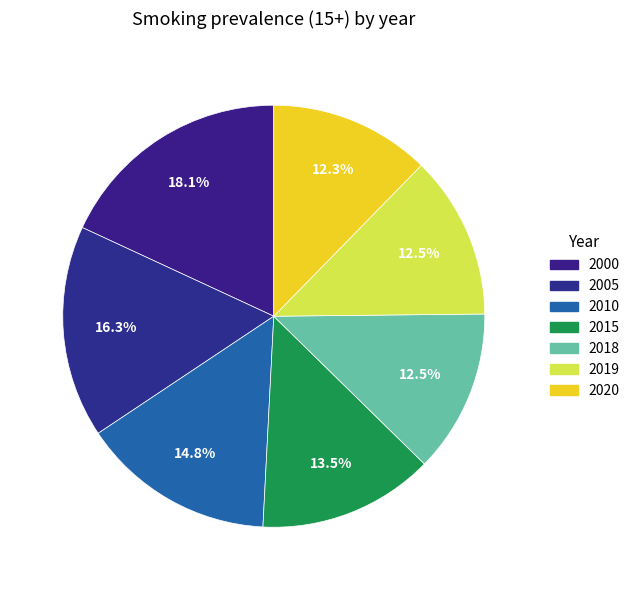

Approximately how many times larger is the value at 2019 compared to 2015?

0.9